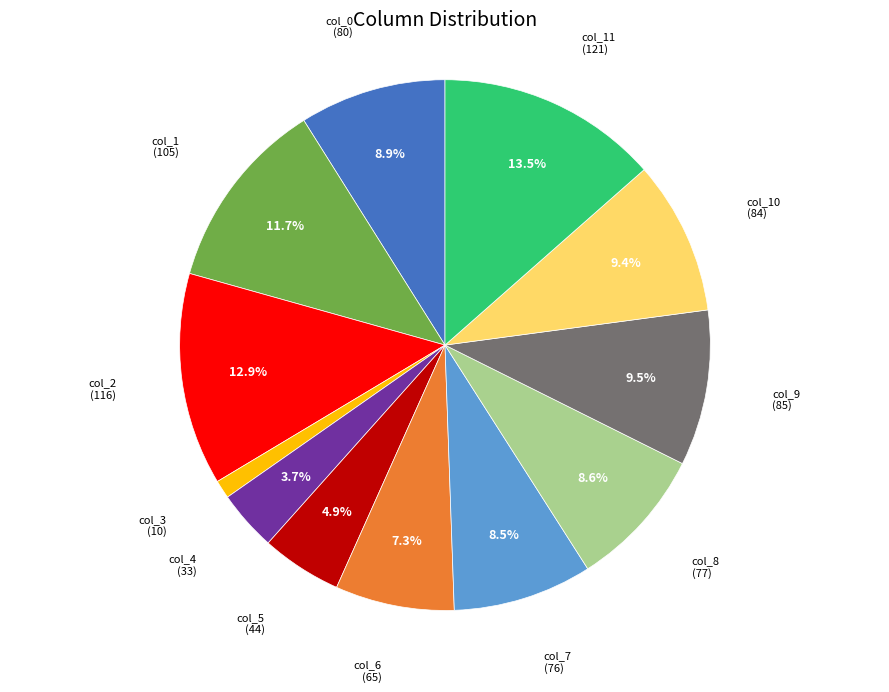

Is there a majority slice in this chart?

No